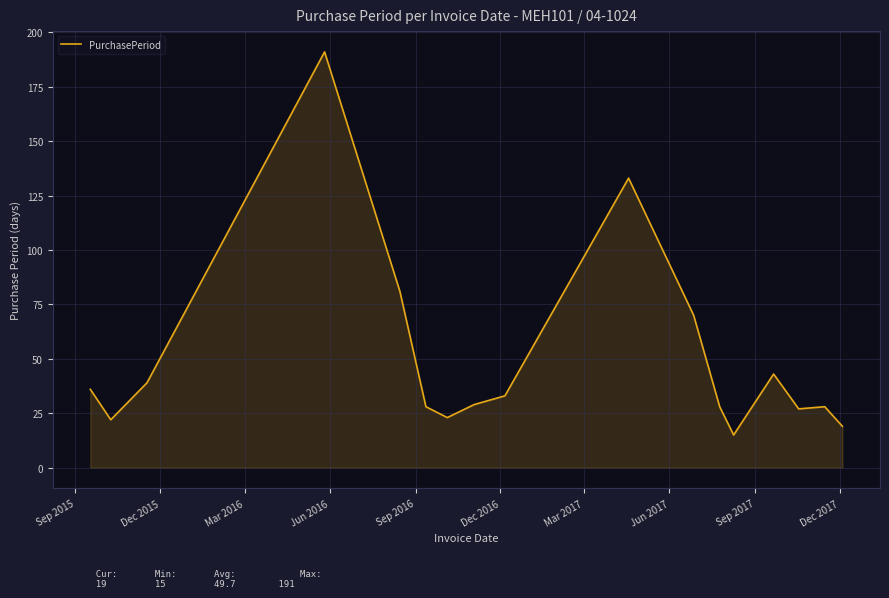

What is the difference between the maximum and minimum values?

176